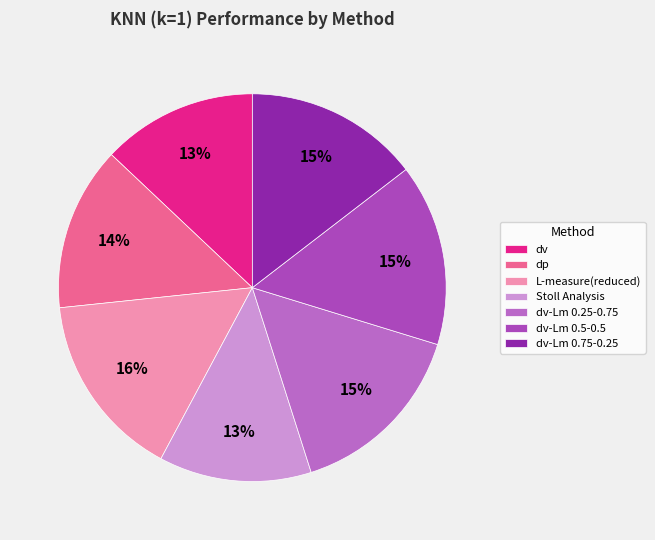

To the nearest percent, what is the average slice percentage?

14%